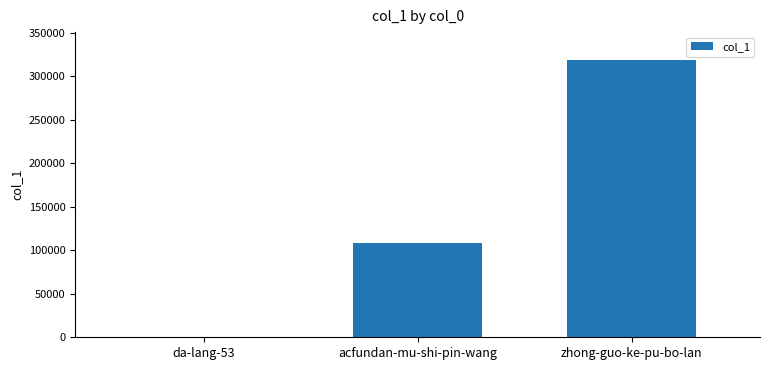

At which label is the value closest to 159314?

acfundan-mu-shi-pin-wang